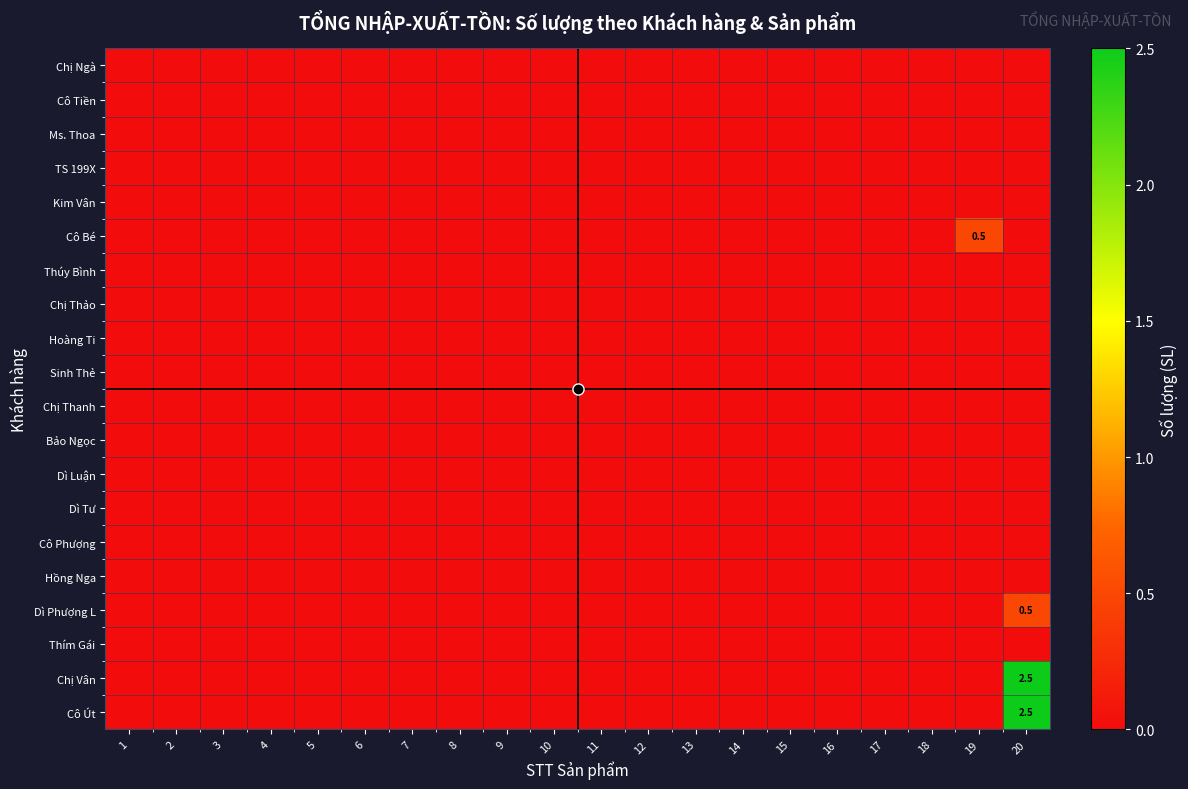

At which category does the chart reach its peak across all series?

20